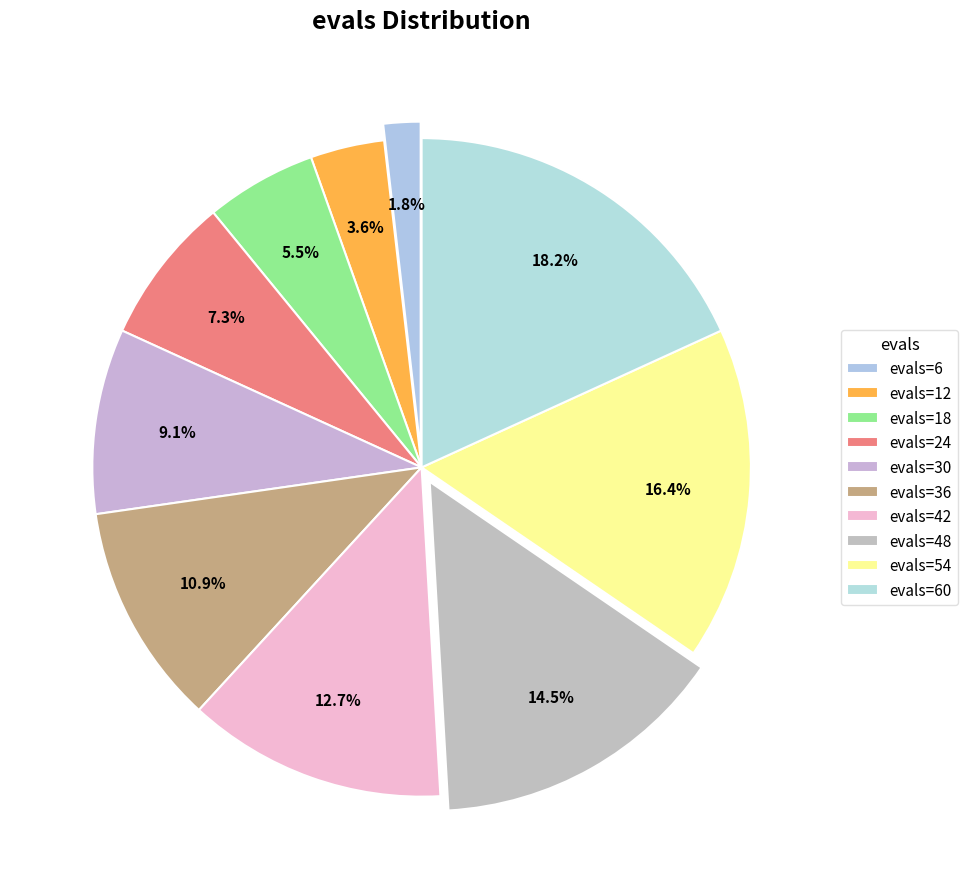

Rank the categories by value from lowest to highest.

evals=6, evals=12, evals=18, evals=24, evals=30, evals=36, evals=42, evals=48, evals=54, evals=60